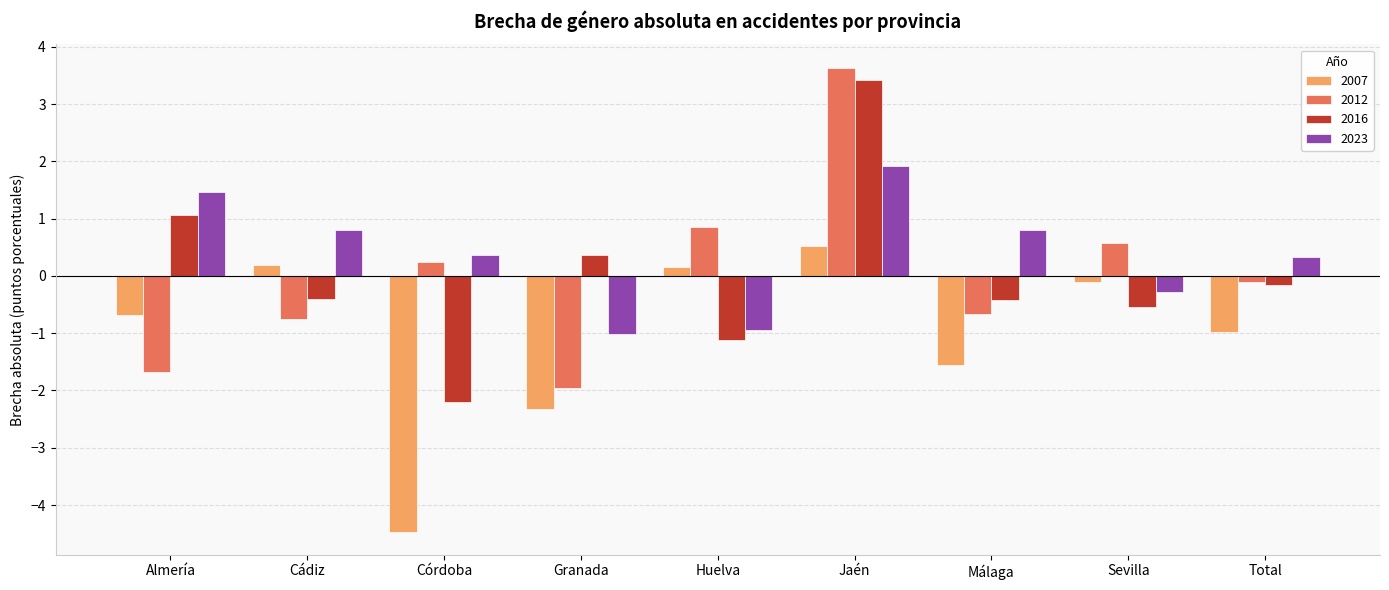

Is the value of 2007 at Granada greater than the value of 2023 at Huelva?

No